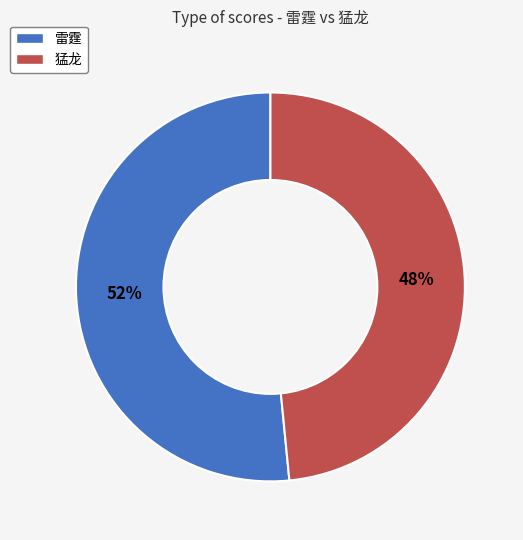

Does 猛龙 account for over 50% of the chart?

No